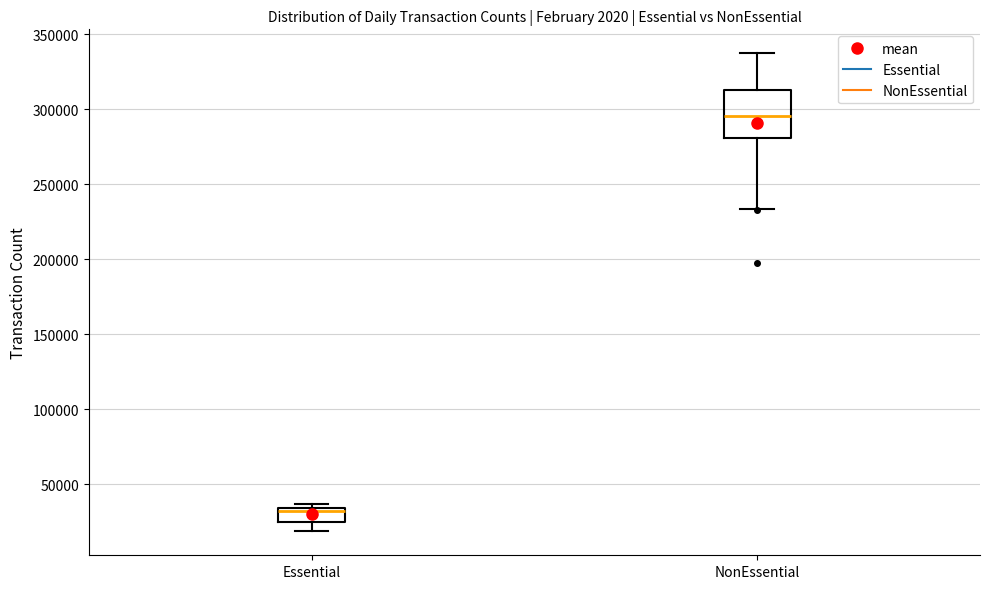

Reading left to right, read every box against the y-axis: the position of its median line, the range the box covers, and the ends of its whiskers. The values are not printed on the chart, so give them approximately, as read against the axis.

Essential: median 35000 (just below the box's upper edge), box 25000 to 35000, whiskers 20000 to 35000 (just above the box's upper edge)
NonEssential: median 295000, box 280000 to 315000, whiskers 235000 to 335000